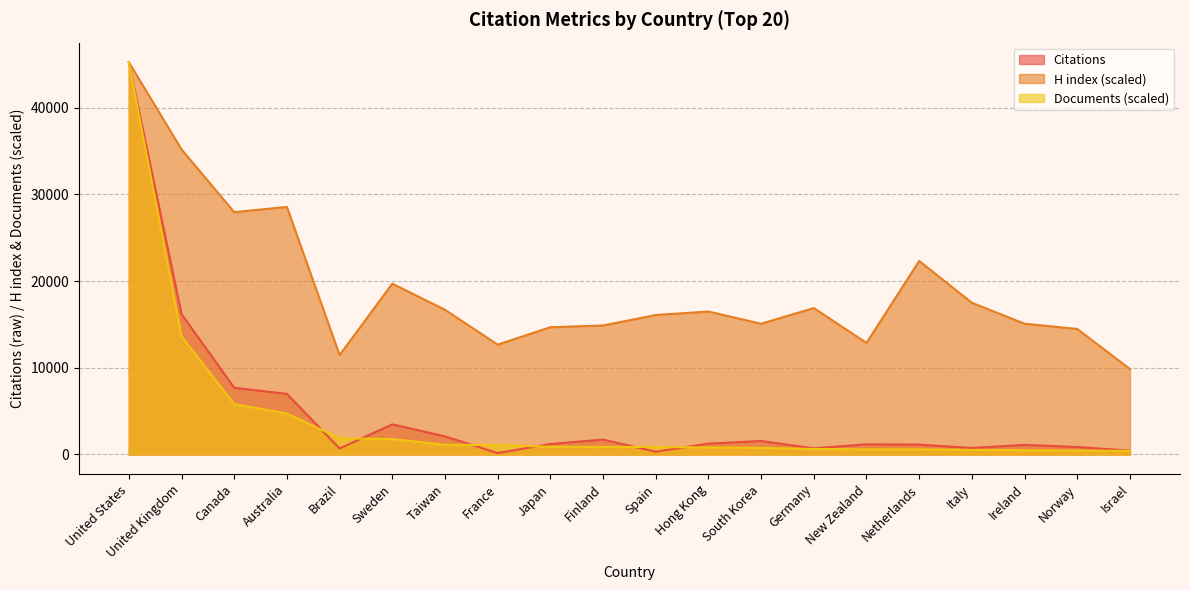

True or false: Documents has more than 0 interior local peaks.

False